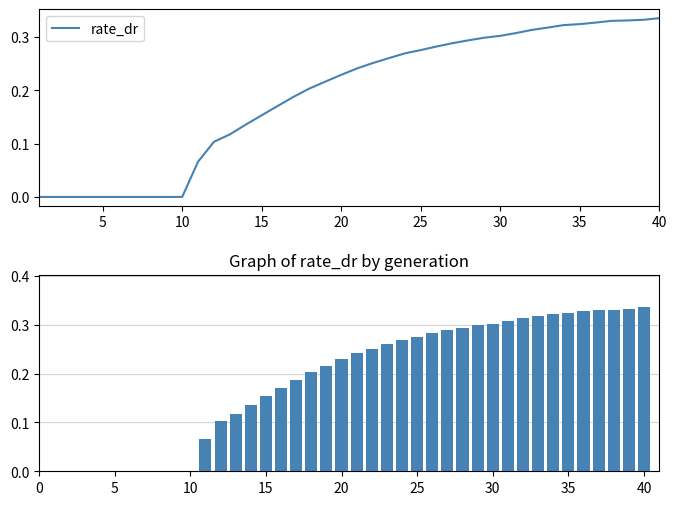

Are the bars grouped side by side (vs. stacked)?

No